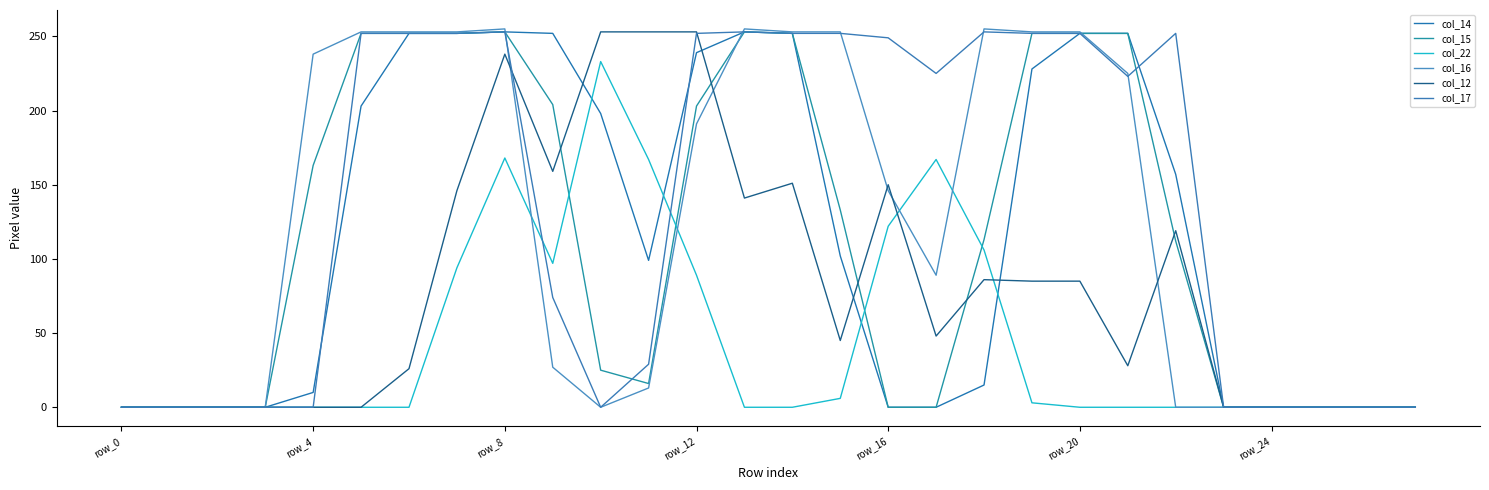

Reading left to right, transcribe all the data shown in this chart.

col_14: 0	0	0	0	10	203	252	252	253	252	198	99	239	253	252	102	0	0	15	228	252	252	157	0	0	0	0	0
col_15: 0	0	0	0	163	252	252	252	253	204	25	16	203	253	252	133	0	0	113	252	252	252	112	0	0	0	0	0
col_22: 0	0	0	0	0	0	0	94	168	97	233	167	89	0	0	6	122	167	106	3	0	0	0	0	0	0	0	0
col_16: 0	0	0	0	238	253	253	253	255	27	0	13	191	255	253	253	146	89	255	253	253	225	0	0	0	0	0	0
col_12: 0	0	0	0	0	0	26	146	238	159	253	253	253	141	151	45	150	48	86	85	85	28	119	0	0	0	0	0
col_17: 0	0	0	0	0	252	252	252	253	74	0	29	252	253	252	252	249	225	253	252	252	223	252	0	0	0	0	0